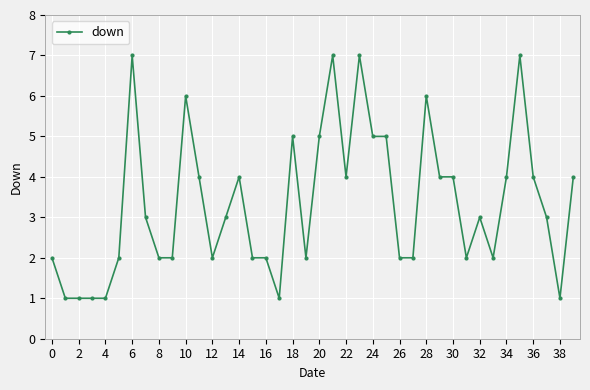

What is the value of the 14th point from the left?

3